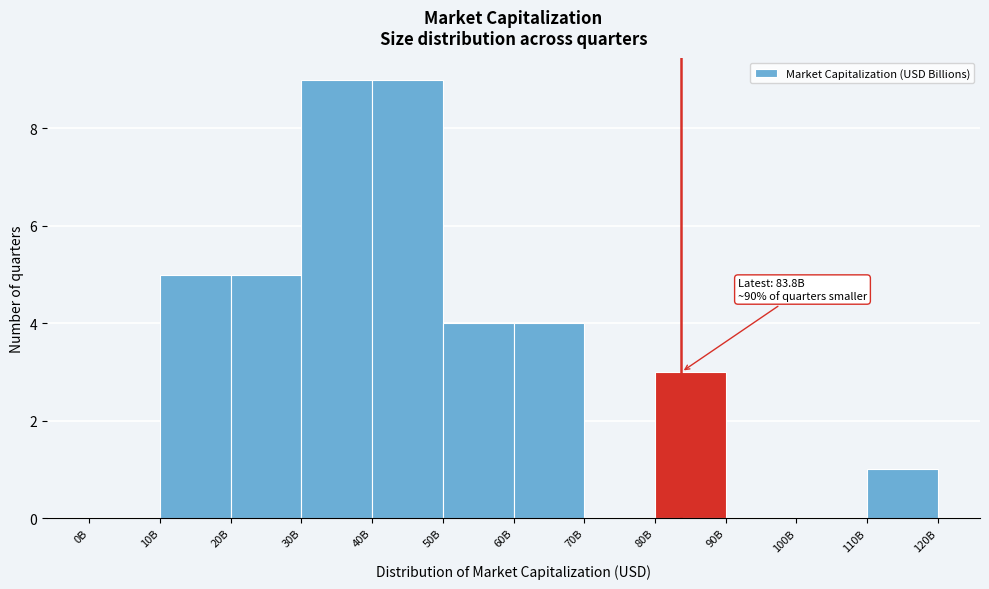

Reading left to right, what are all the values shown in this chart?

0B=0	10B=5	20B=5	30B=9	40B=9	50B=4	60B=4	70B=0	80B=3	90B=0	100B=0	110B=1